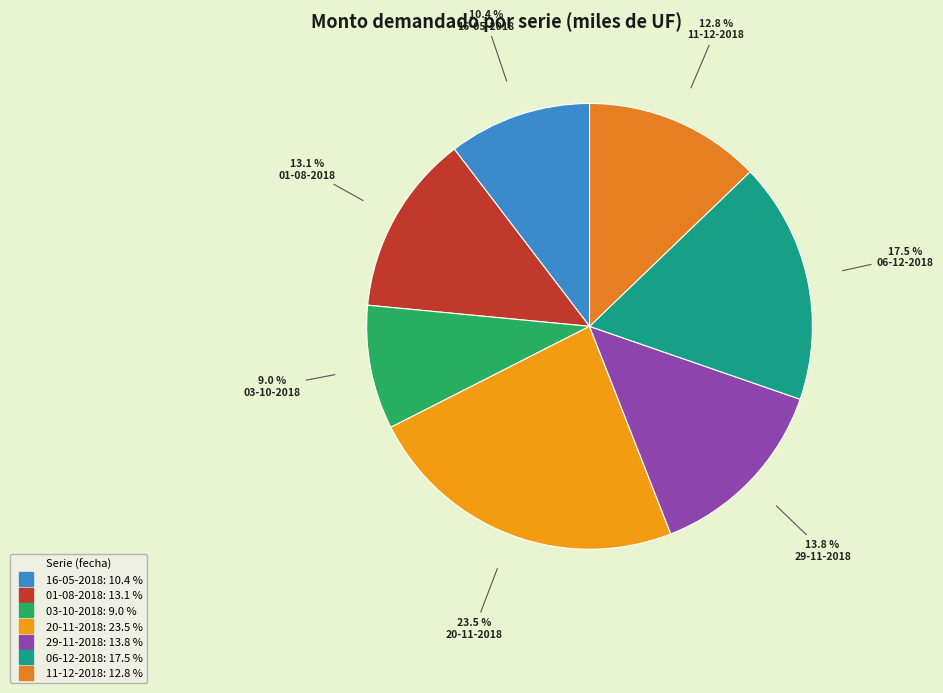

The 16-05-2018 slice represents 10% of the pie. True or false?

True